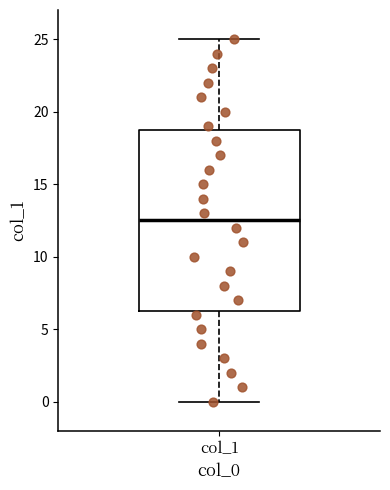

Where is the upper edge of the box for col_1 on the y-axis? The values are not printed on the chart, so give them approximately, as read against the axis.

19.0